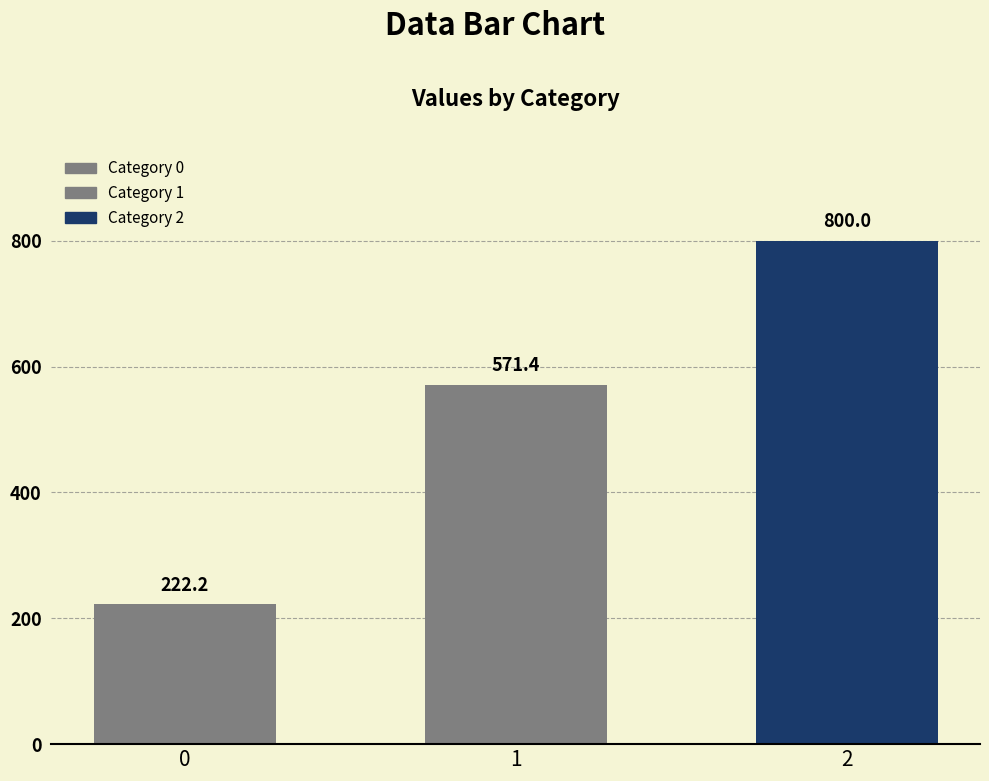

How many data points are less than 571?

1